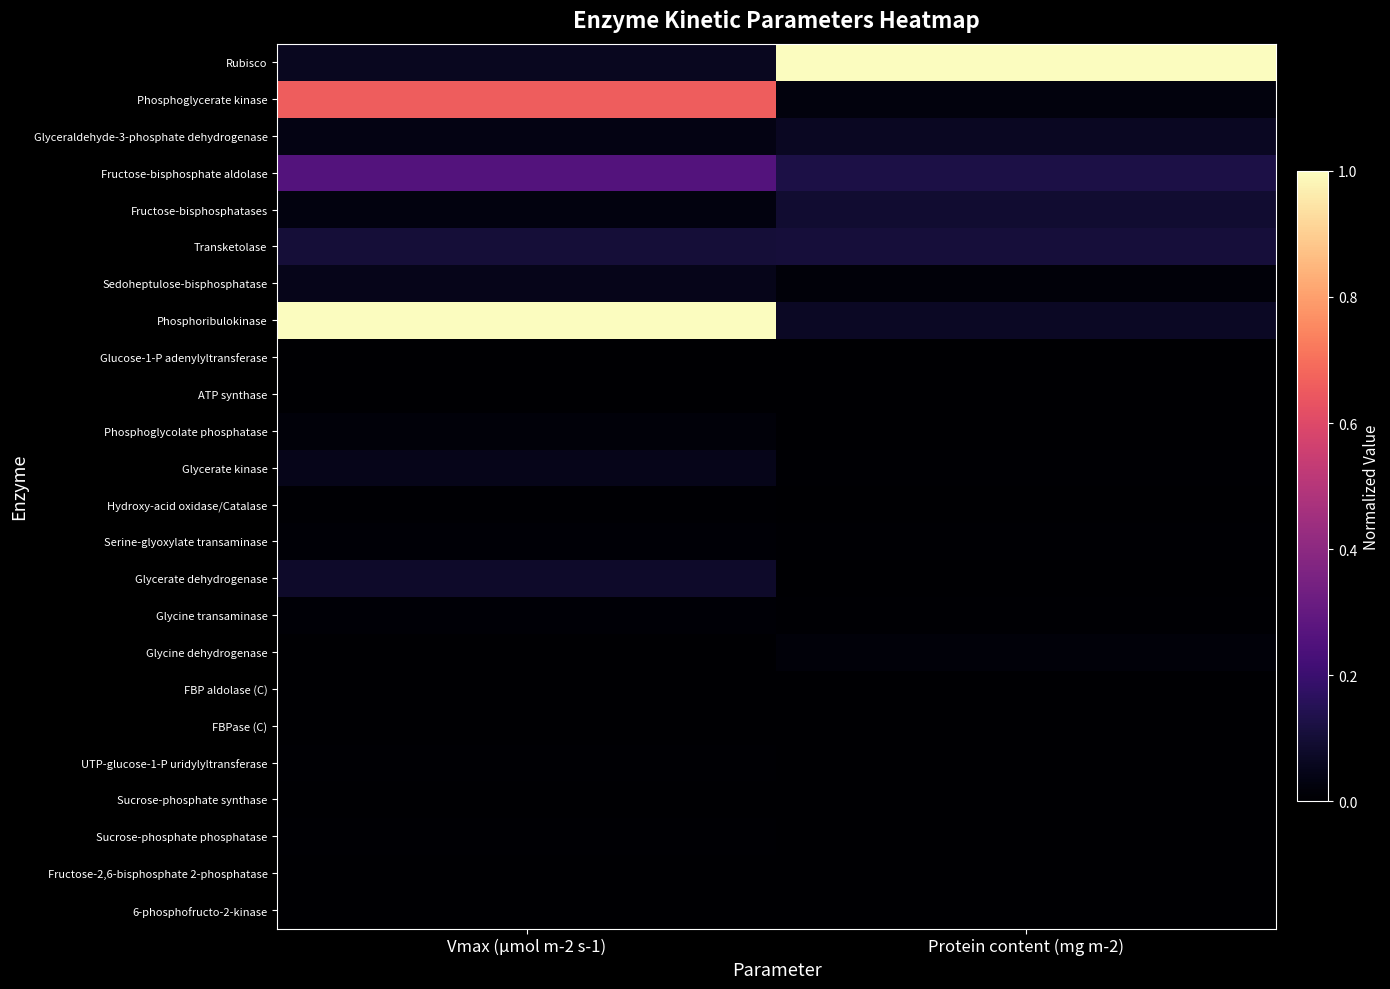

How many distinct data groups are displayed?

24